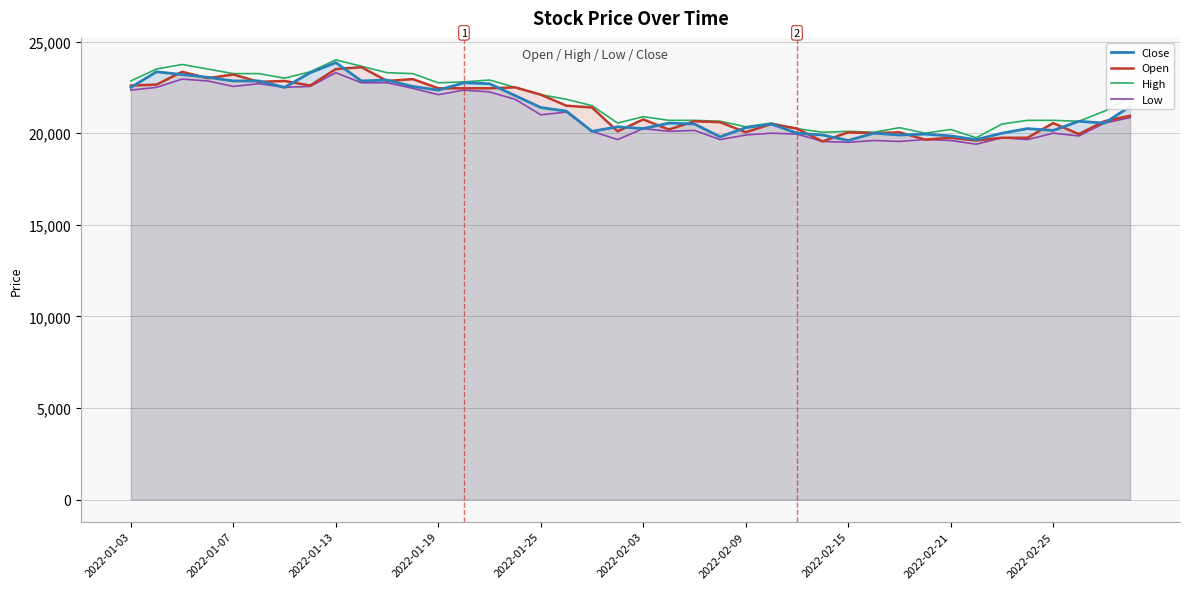

What is the total value across all series at 2022-02-21?

79400